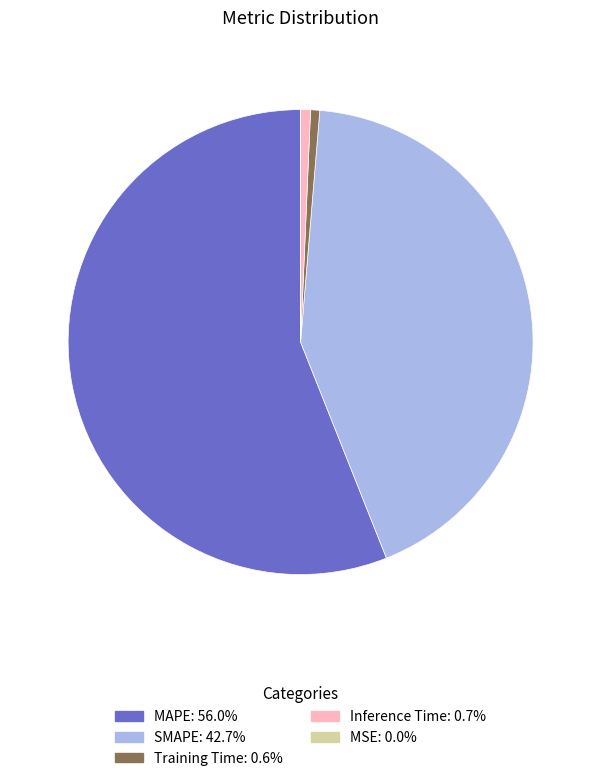

Which category accounts for the majority?

MAPE